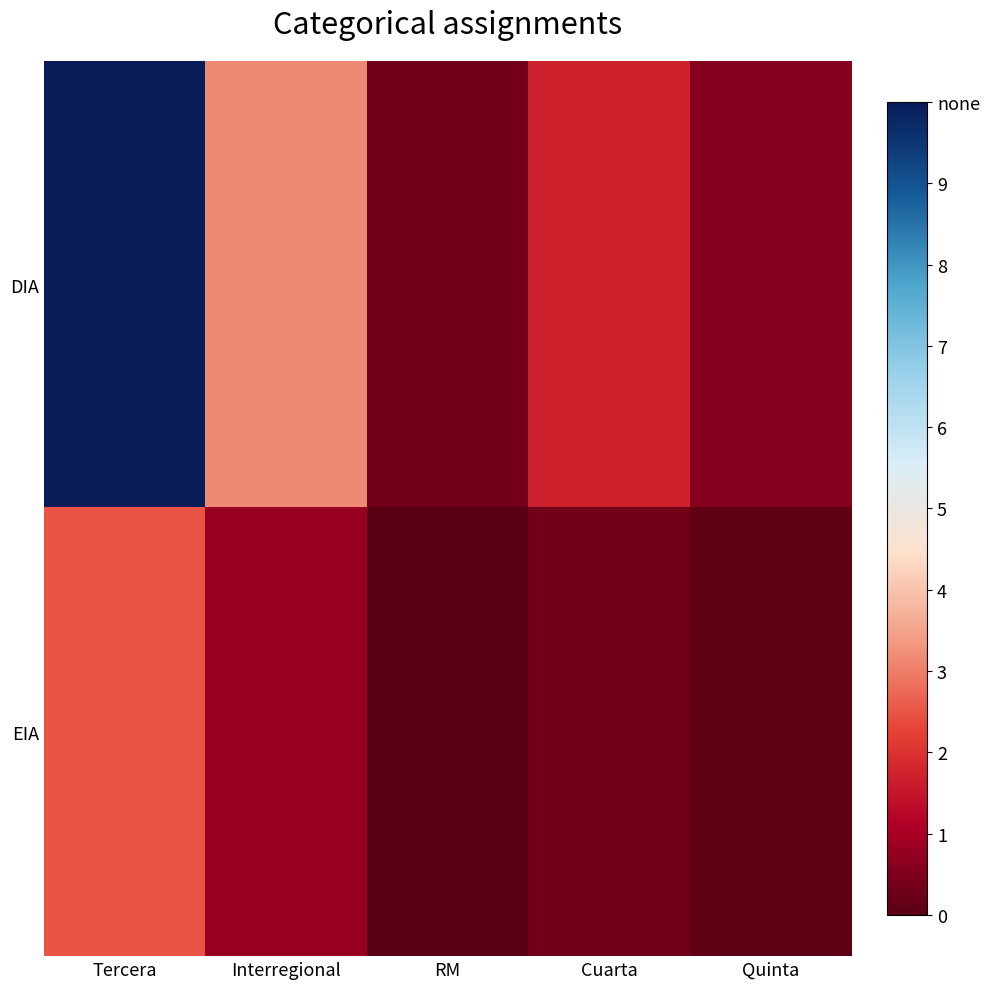

How many series are shown in this chart?

2